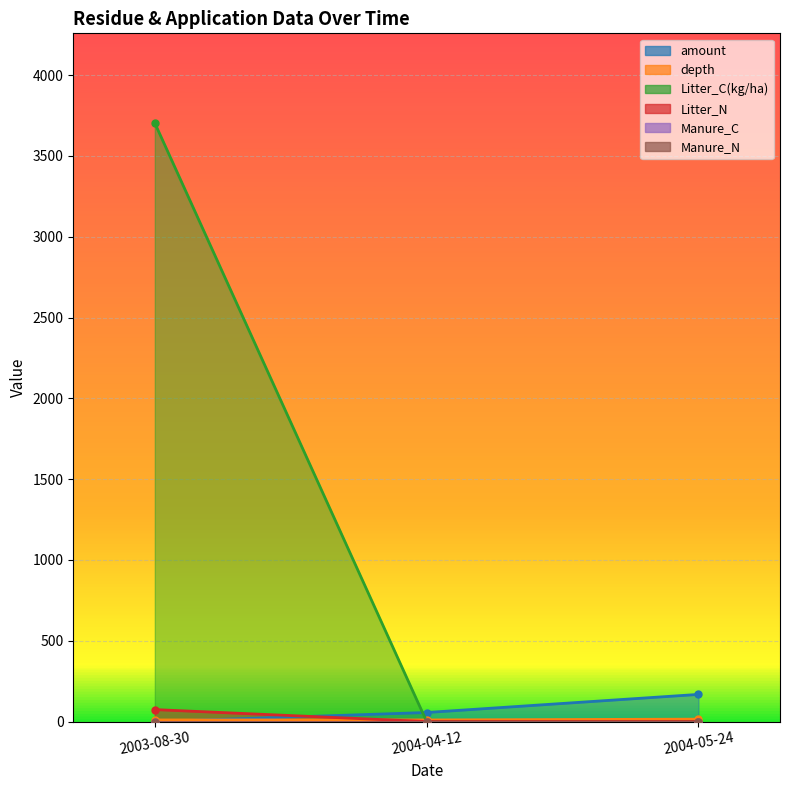

True or false: Litter_N has a value of 0.0 at 2004-05-24.

True